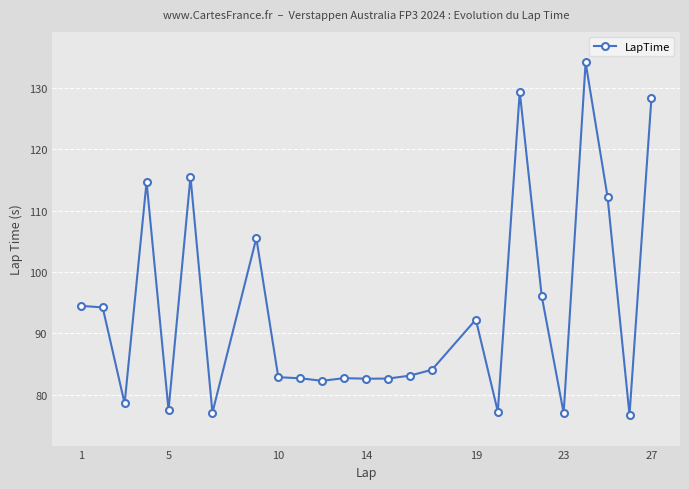

What is the average value?

93.8